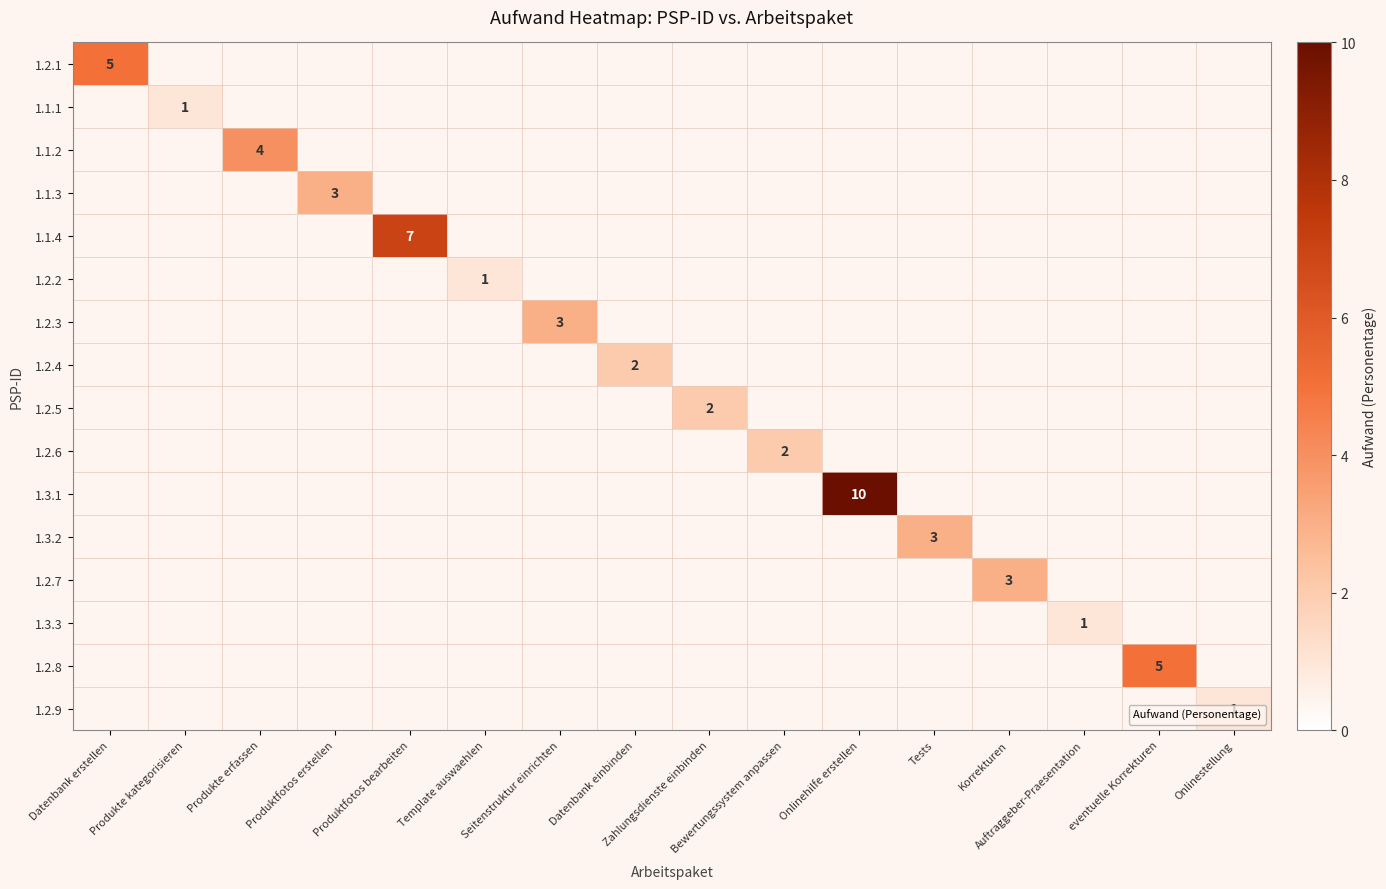

Is the value of 1.1.2 at Zahlungsdienste einbinden greater than the value of 1.3.3 at Bewertungssystem anpassen?

No